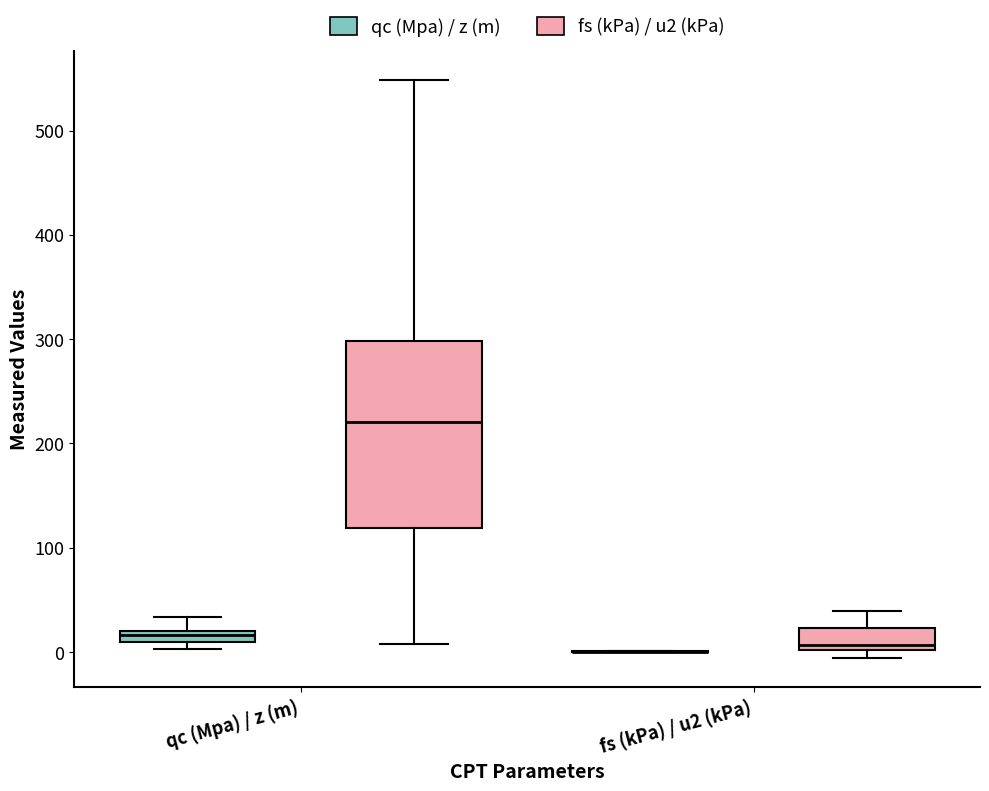

Where is the upper edge of the box for qc (Mpa) / z (m) (qc (Mpa) / z (m)) on the y-axis? The values are not printed on the chart, so give them approximately, as read against the axis.

20